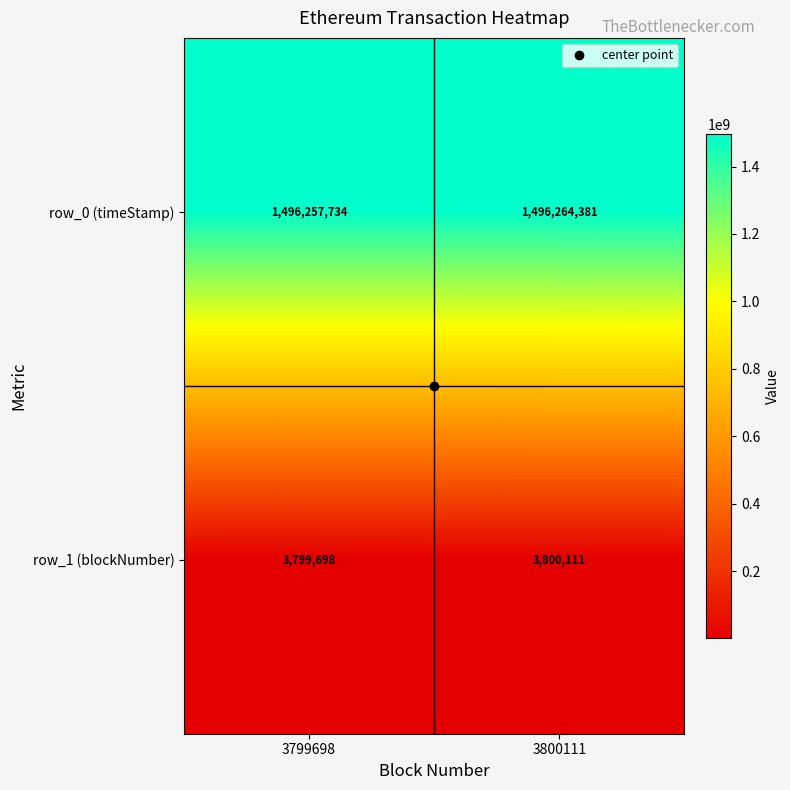

What is the sum of all row_0 (timeStamp) values?

2992522115